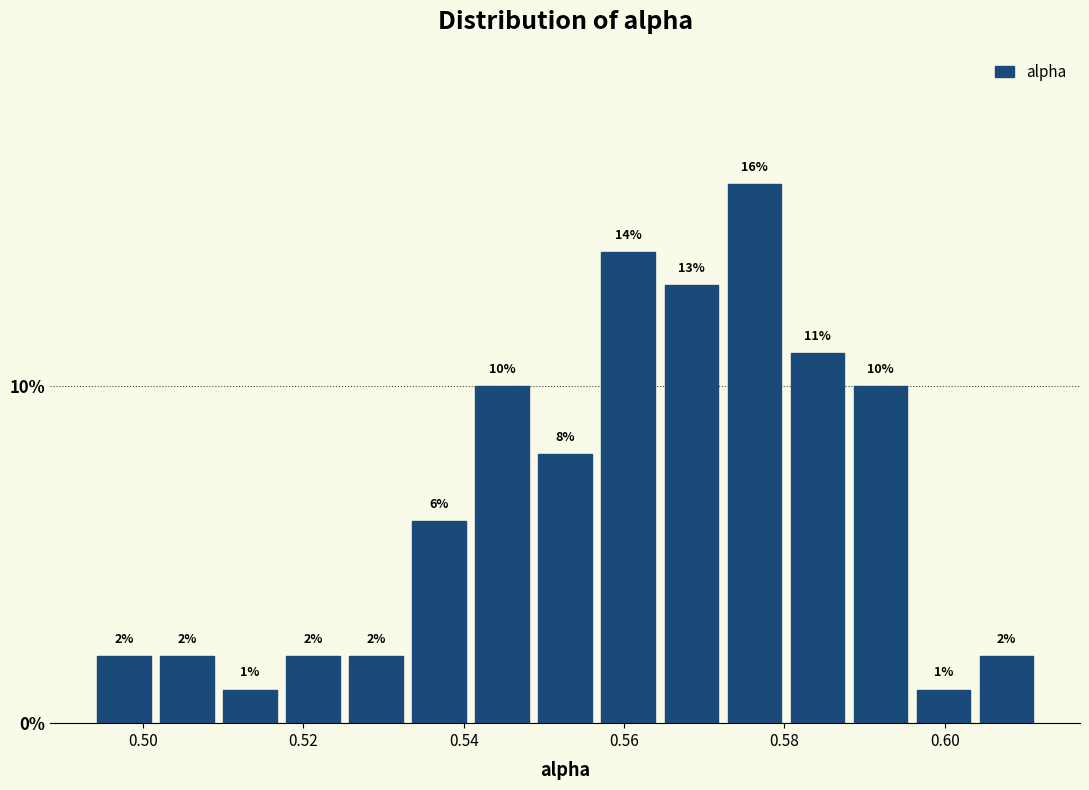

Read against the x-axis, roughly where is the centre of the tallest bar?

0.576